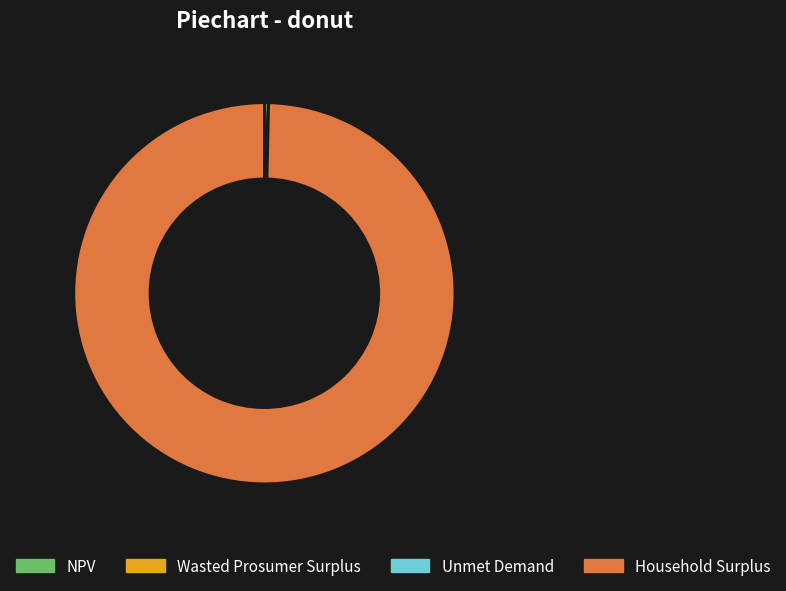

What is the largest slice in the pie chart?

Household Surplus